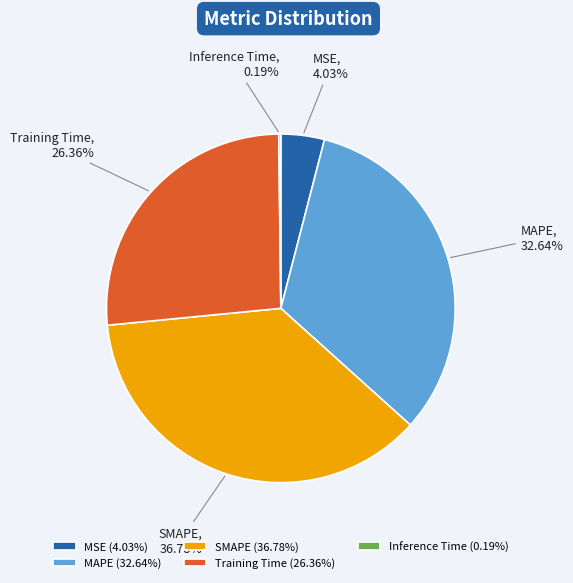

Is there a majority slice in this chart?

No